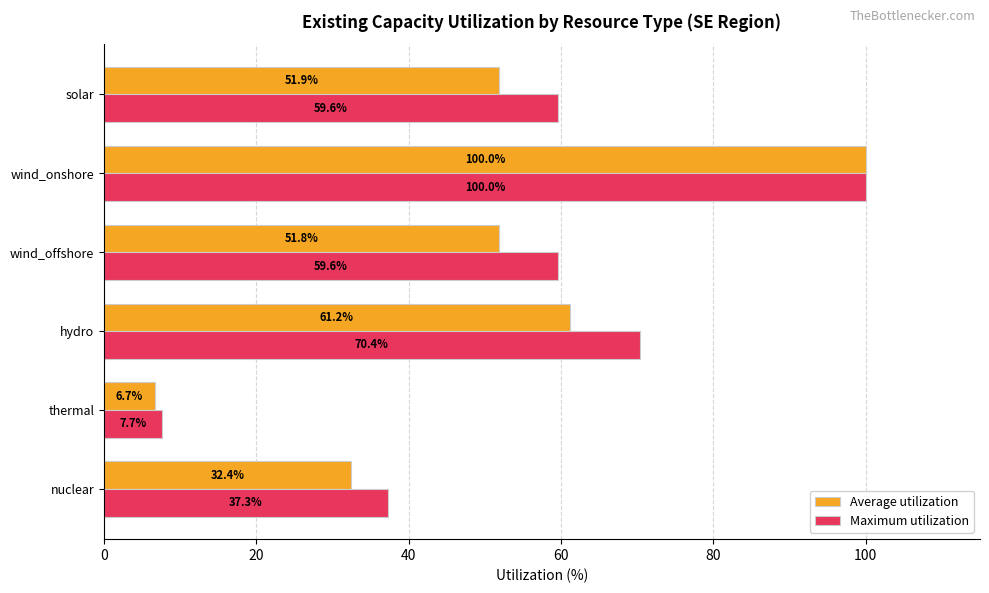

What value does the Average utilization series have at wind_onshore?

100.0